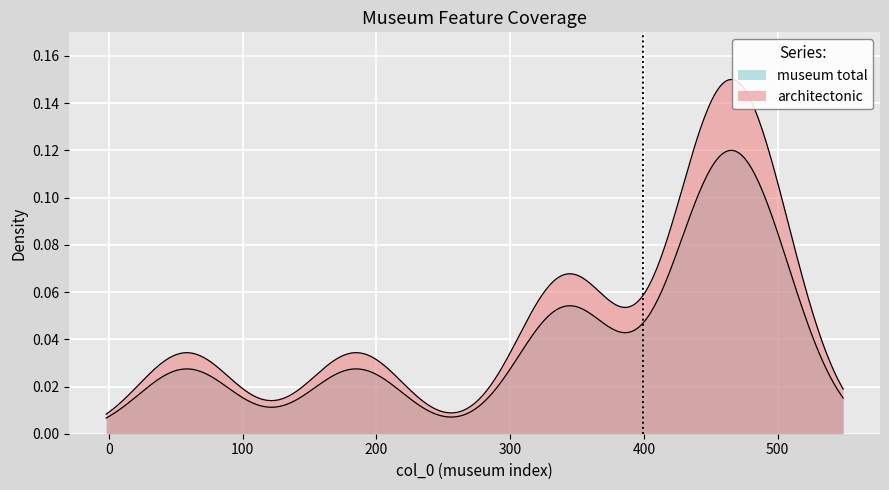

How many values in architectonic are above zero?

9